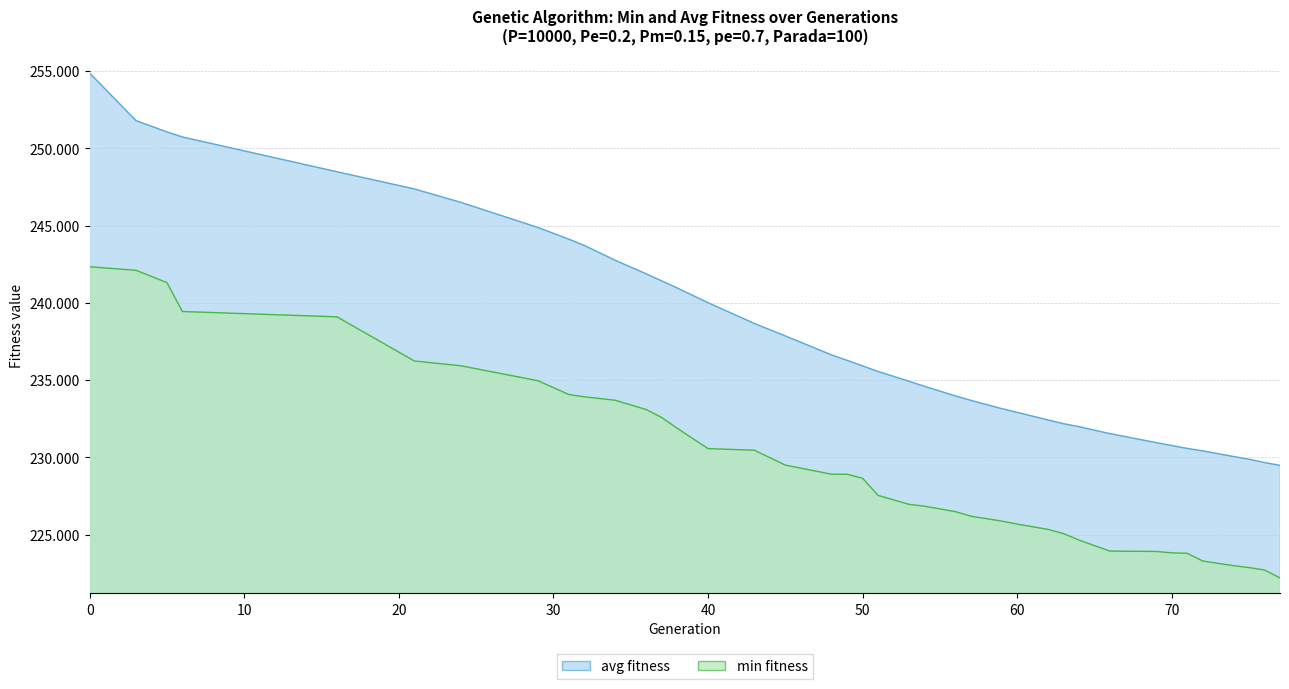

The value of avg at 6 is 145.2. True or false?

False